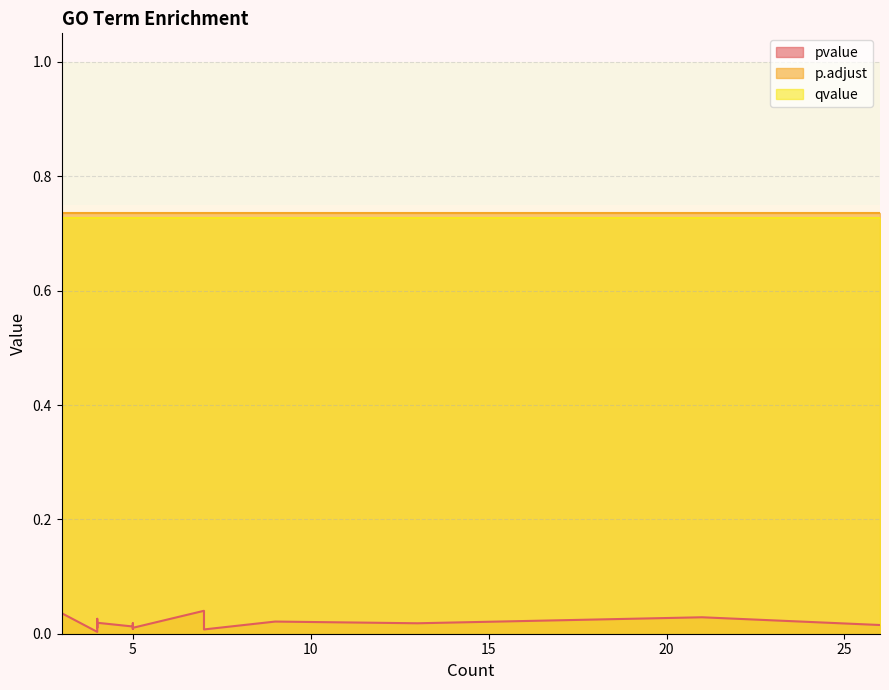

Reading right to left, extract all data points from this chart.

pvalue: 19=0.0	18=0.0	17=0.0	16=0.0	15=0.0	14=0.0	13=0.0	12=0.0	11=0.0	10=0.0	9=0.0	8=0.0	7=0.0	6=0.0	5=0.0	4=0.0	3=0.0	2=0.0	1=0.0	0=0.0
p.adjust: 19=0.7	18=0.7	17=0.7	16=0.7	15=0.7	14=0.7	13=0.7	12=0.7	11=0.7	10=0.7	9=0.7	8=0.7	7=0.7	6=0.7	5=0.7	4=0.7	3=0.7	2=0.7	1=0.7	0=0.7
qvalue: 19=0.7	18=0.7	17=0.7	16=0.7	15=0.7	14=0.7	13=0.7	12=0.7	11=0.7	10=0.7	9=0.7	8=0.7	7=0.7	6=0.7	5=0.7	4=0.7	3=0.7	2=0.7	1=0.7	0=0.7